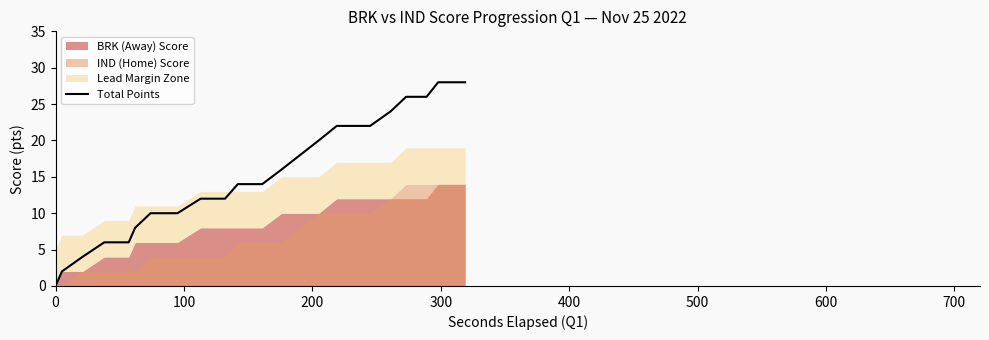

What is the maximum value for Total Points?

28